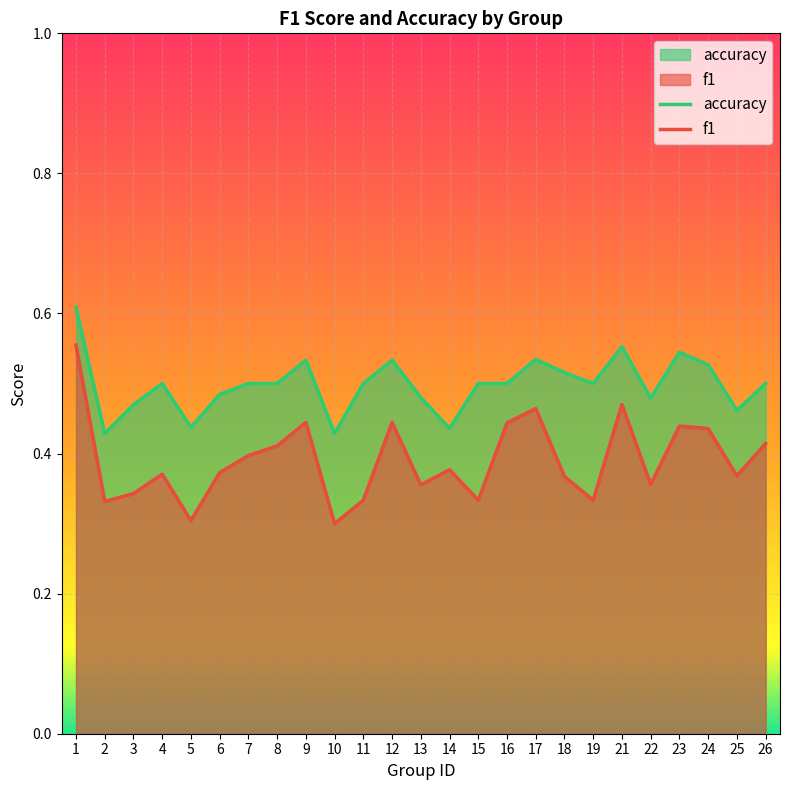

The value of accuracy at 23 is 0.5. True or false?

True